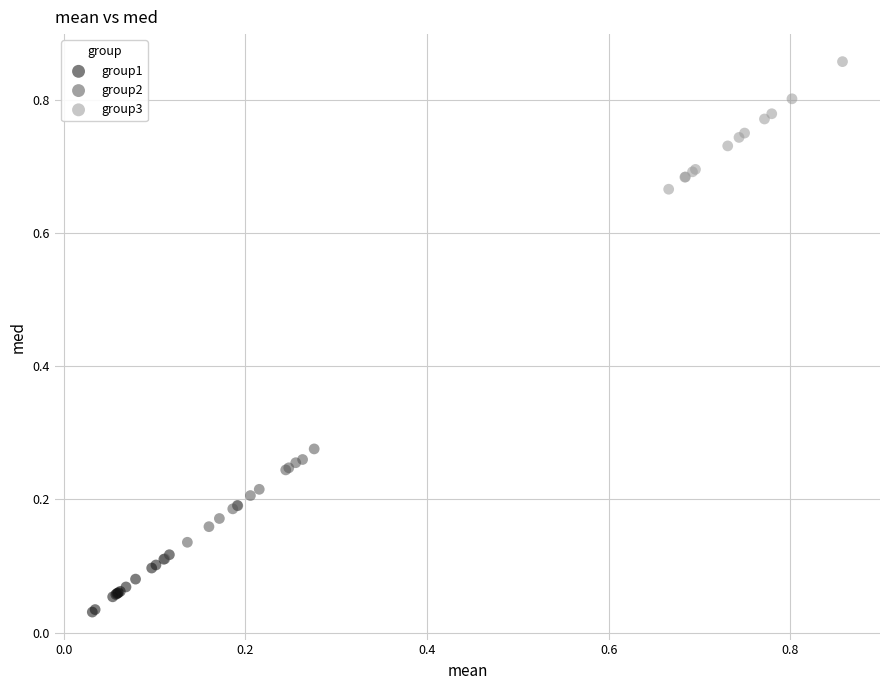

Which series contains the lowest Y value?

group1